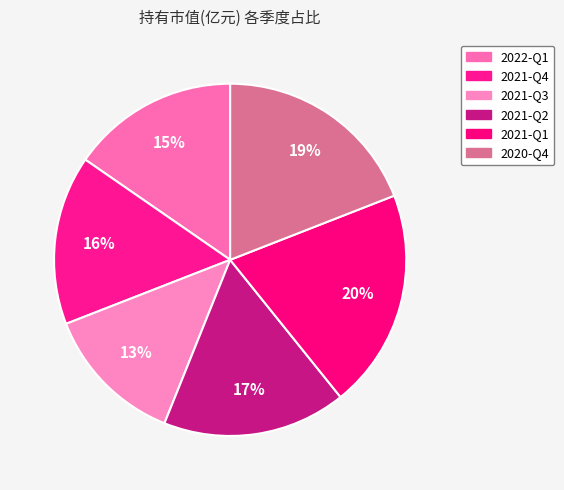

How many slices are in this pie chart?

6